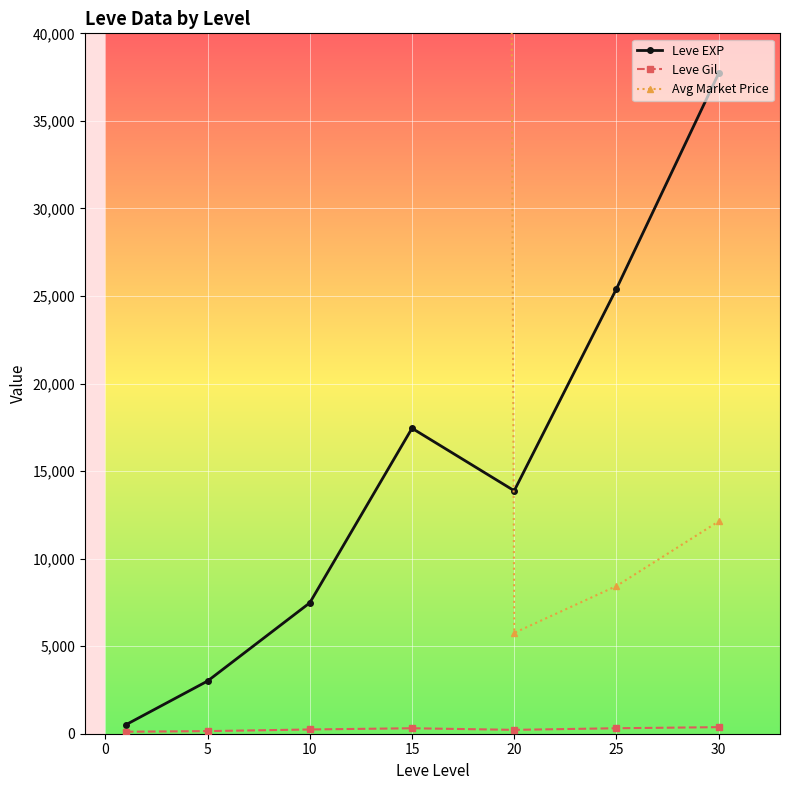

Which series has the largest total across all categories?

Avg Market Price